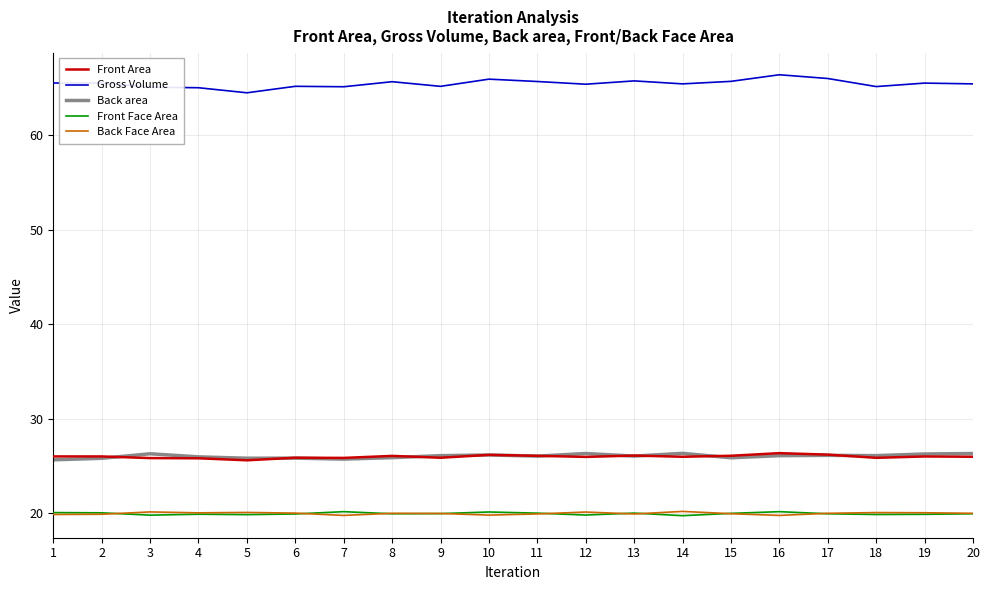

At which label does Gross Volume reach its minimum?

5